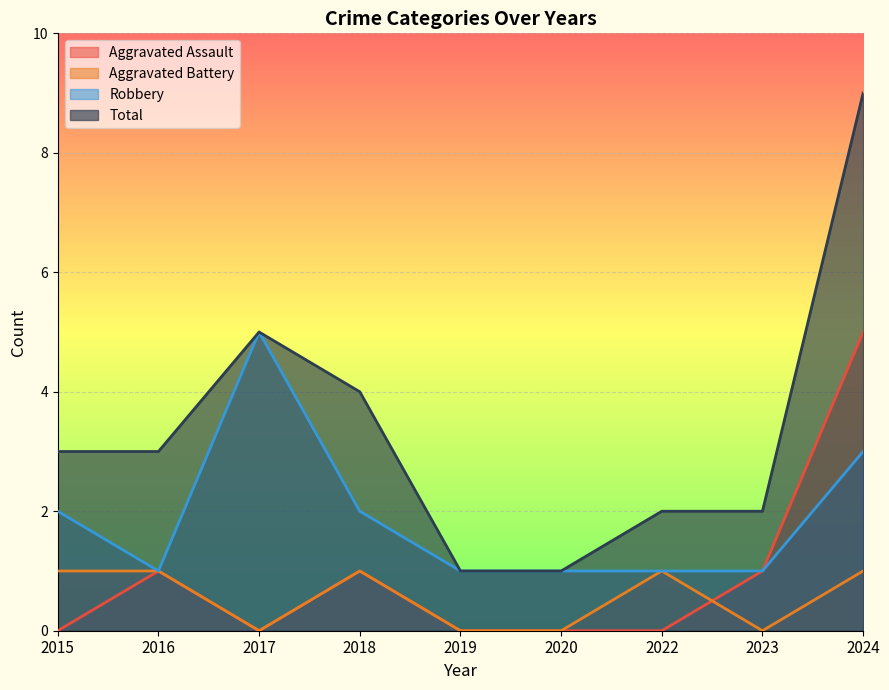

What is the sum of the Total values at 2020 and 2015?

4